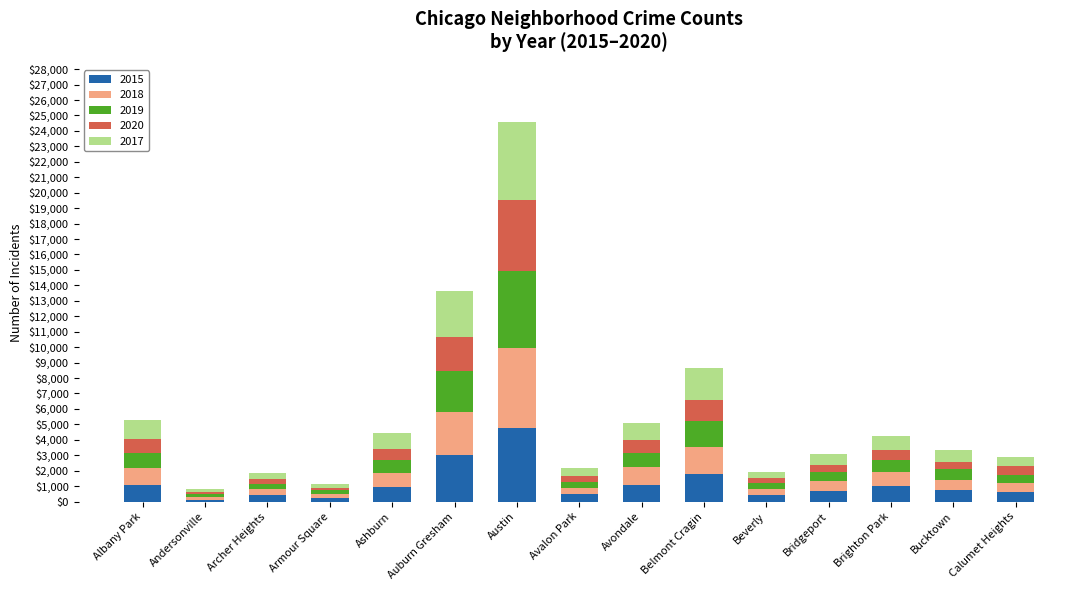

How many series are shown in this chart?

5